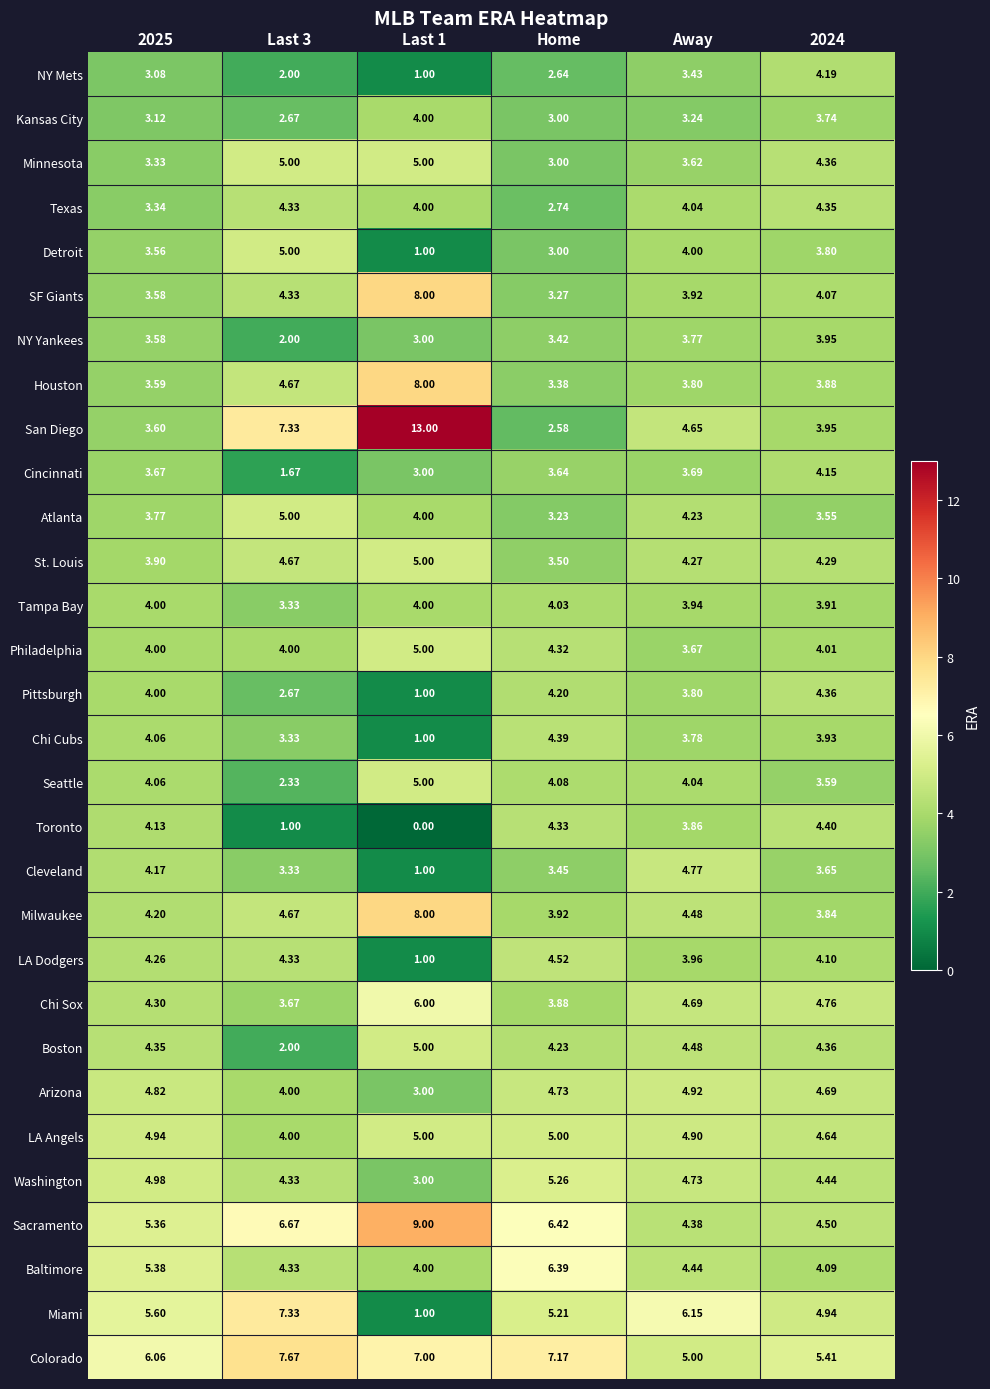

Is the value of NY Mets at Last 1 greater than the value of St. Louis at Home?

No